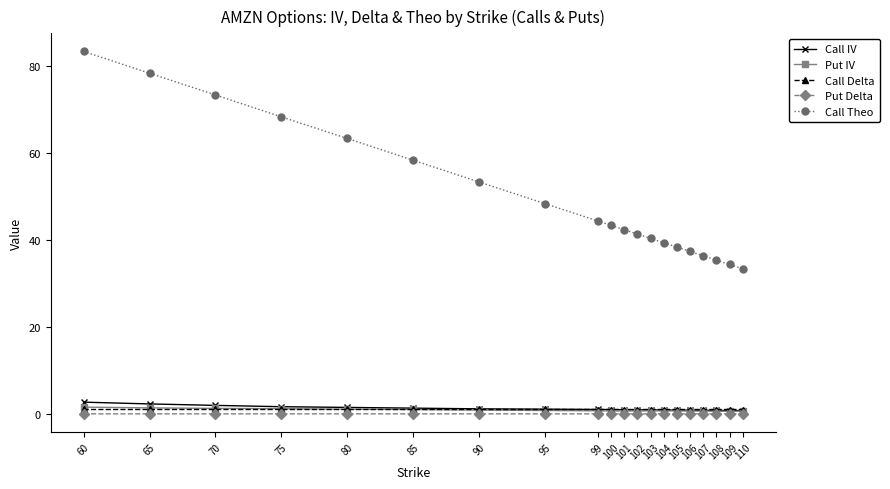

What is the total value across all series at 107?

38.8